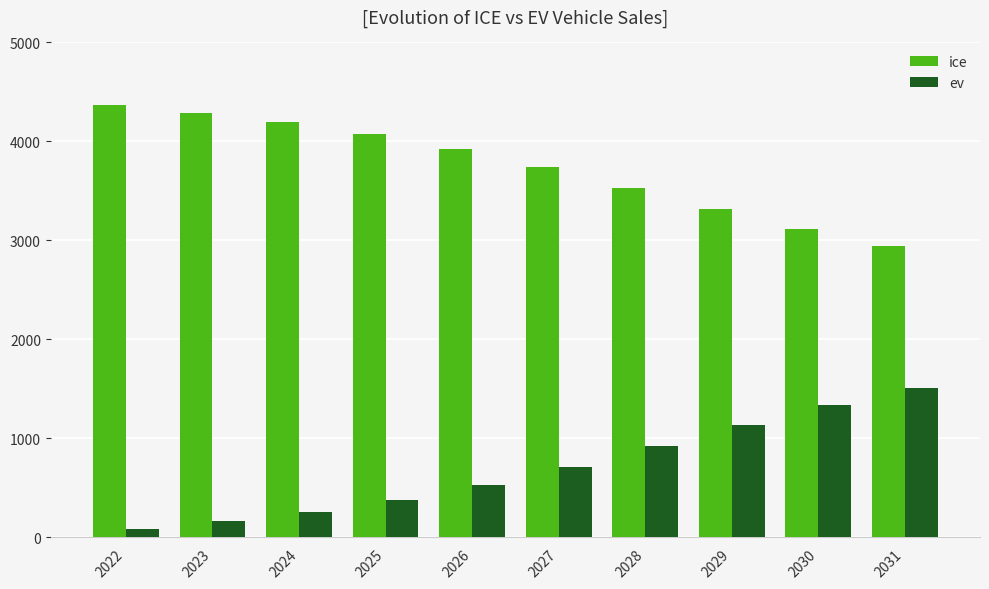

List the labels in order of ev value, smallest first.

2022, 2023, 2024, 2025, 2026, 2027, 2028, 2029, 2030, 2031